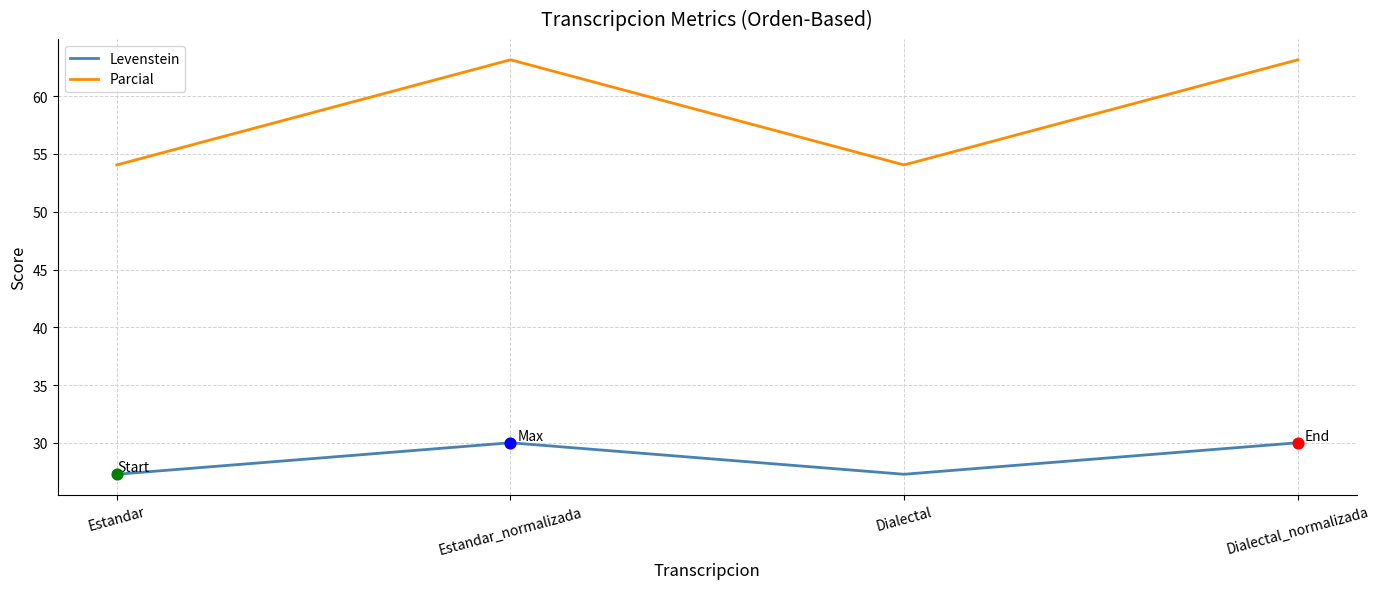

Which series changed the most between Estandar_normalizada and Dialectal?

Parcial